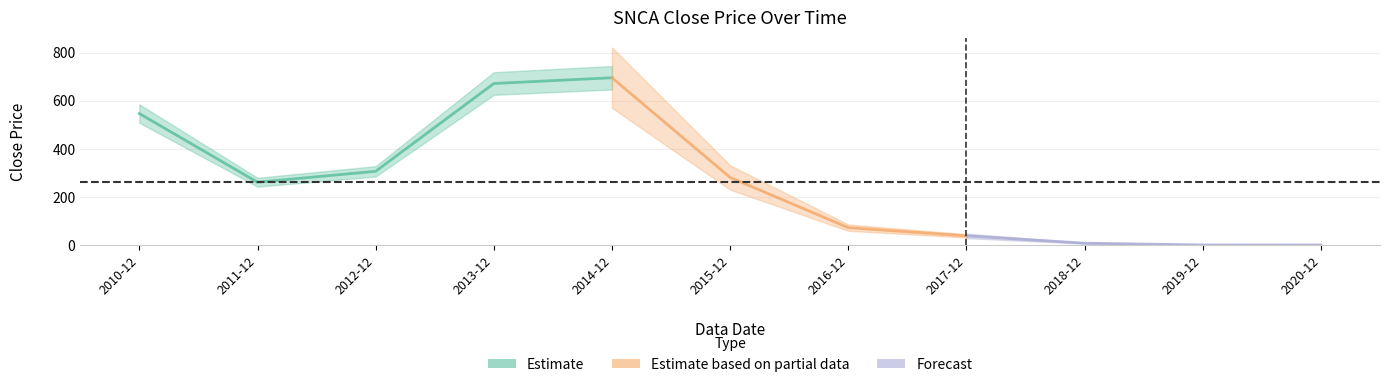

What is the label of the 4th point from the left?

2013-12